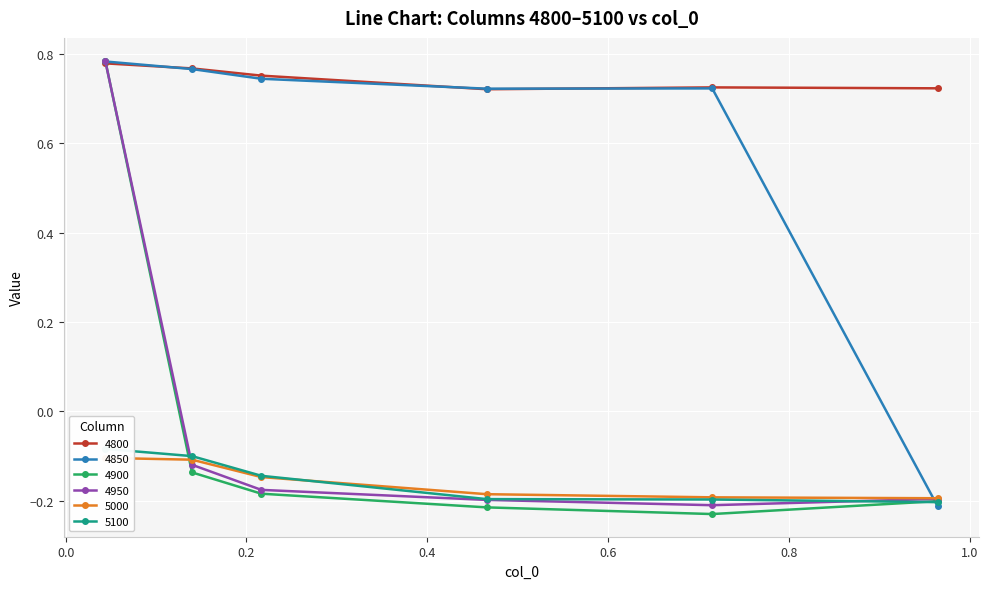

What value does the 5000 series have at 0.9643835616438357?

-0.2